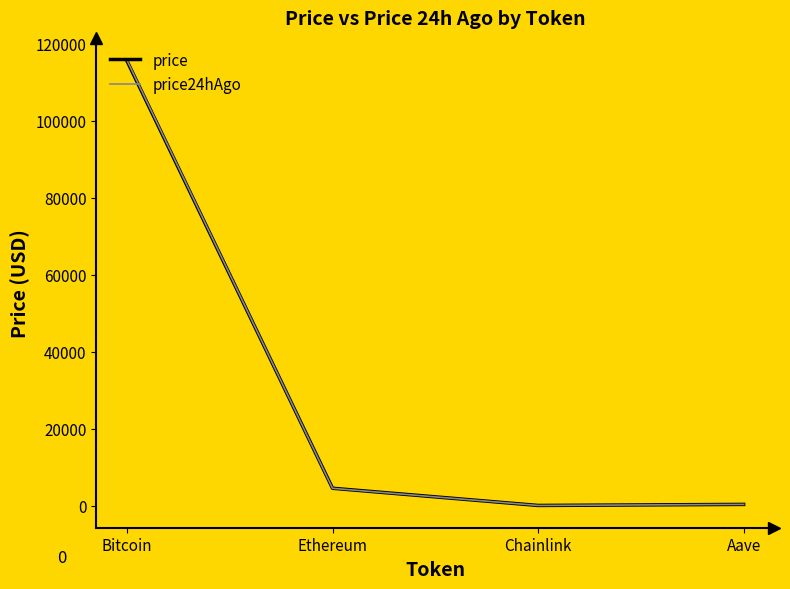

What position from the right is Bitcoin?

4